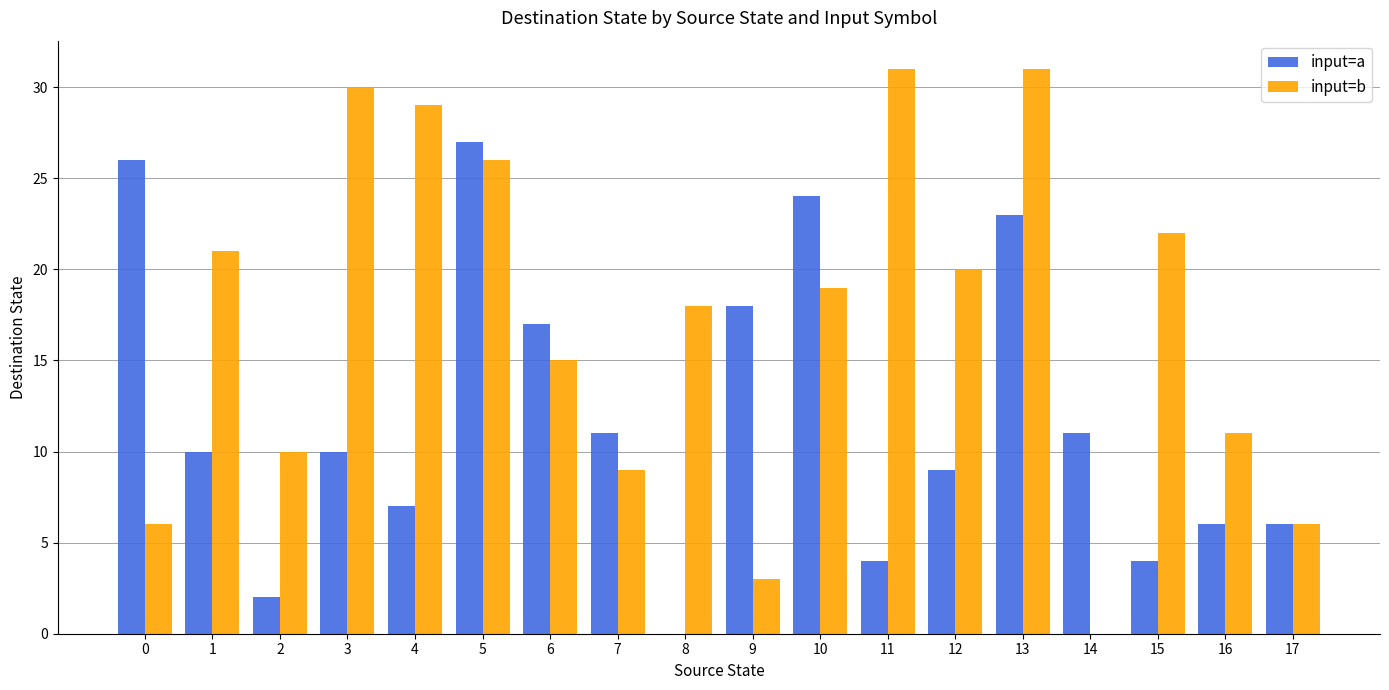

What is the sum of all input=b values?

307